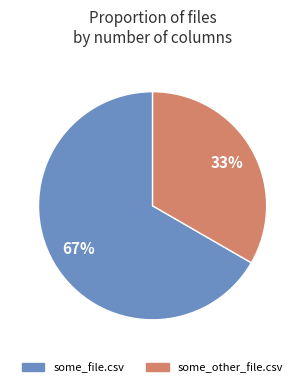

Is the sum of some_file.csv and some_other_file.csv greater than half?

Yes